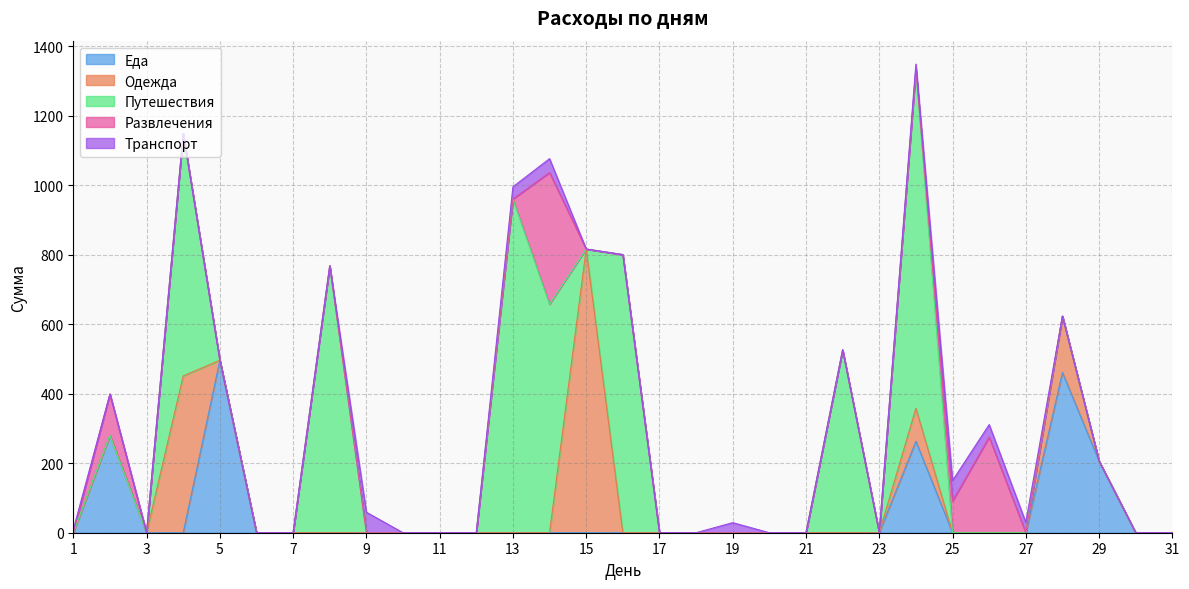

True or false: Транспорт and Путешествия cross at least once.

True